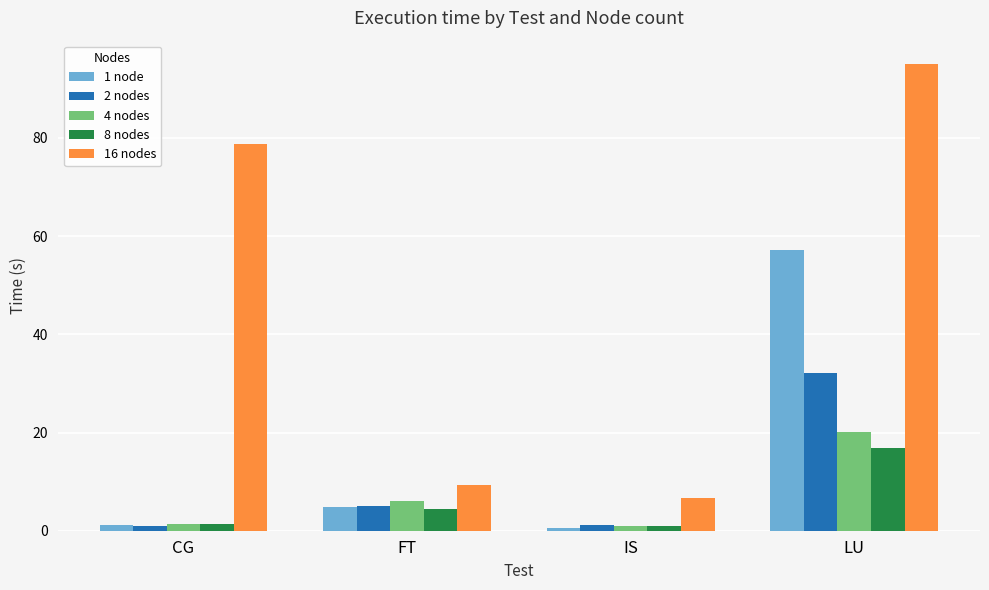

Is the value of 2 nodes at FT greater than the value of 1 node at LU?

No